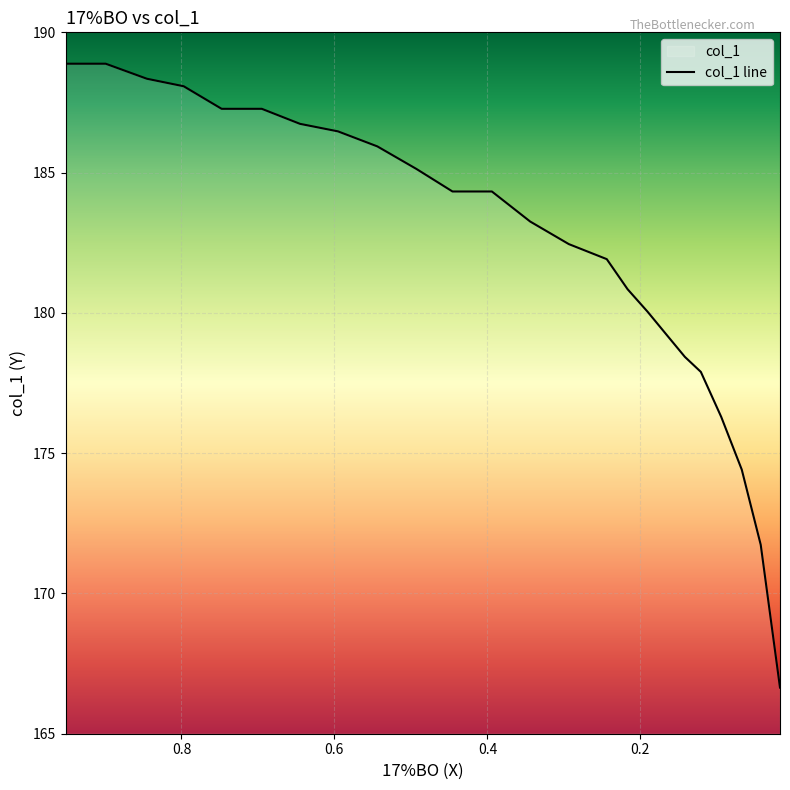

Approximately how many times larger is the value at 0.2439 compared to 0.0174?

1.1